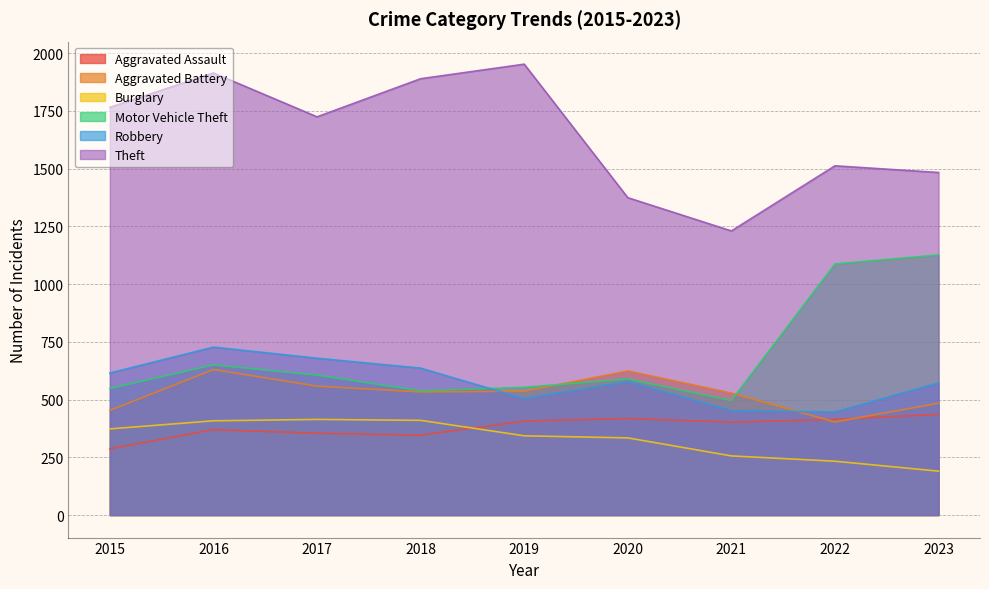

What is the minimum value for Robbery?

446